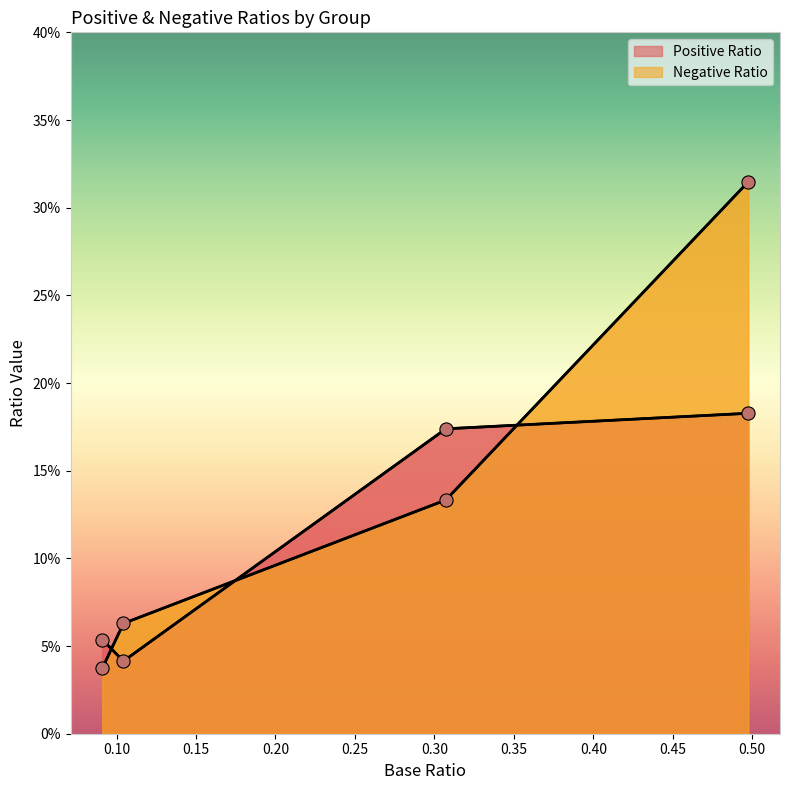

What is the change in value from race=1,sex=0 to race=1,sex=1?

+0.1